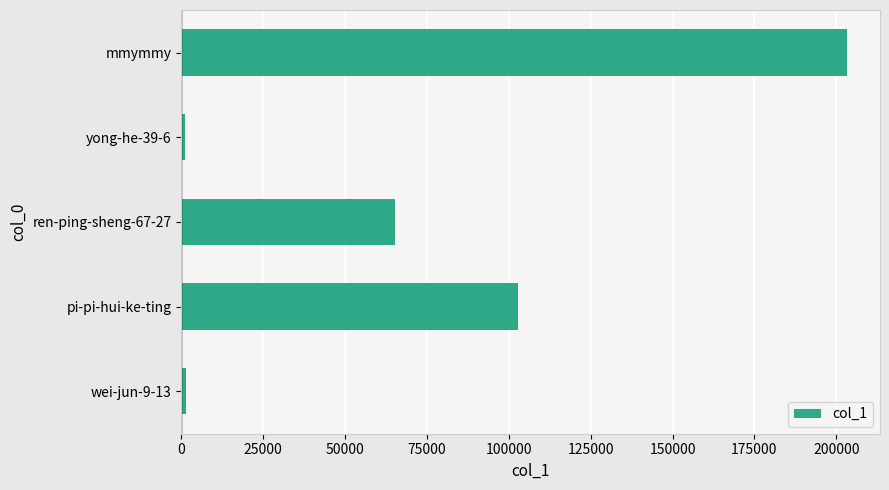

Between pi-pi-hui-ke-ting and mmymmy, which is larger?

mmymmy